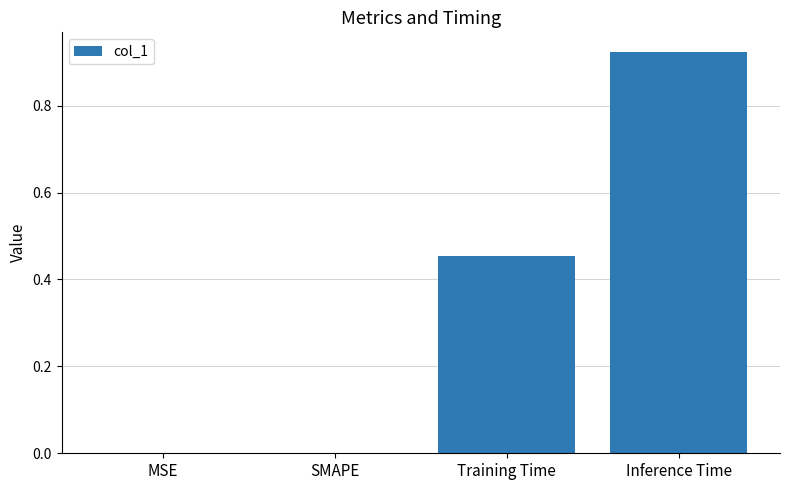

Which label corresponds to the largest value in the chart?

Inference Time